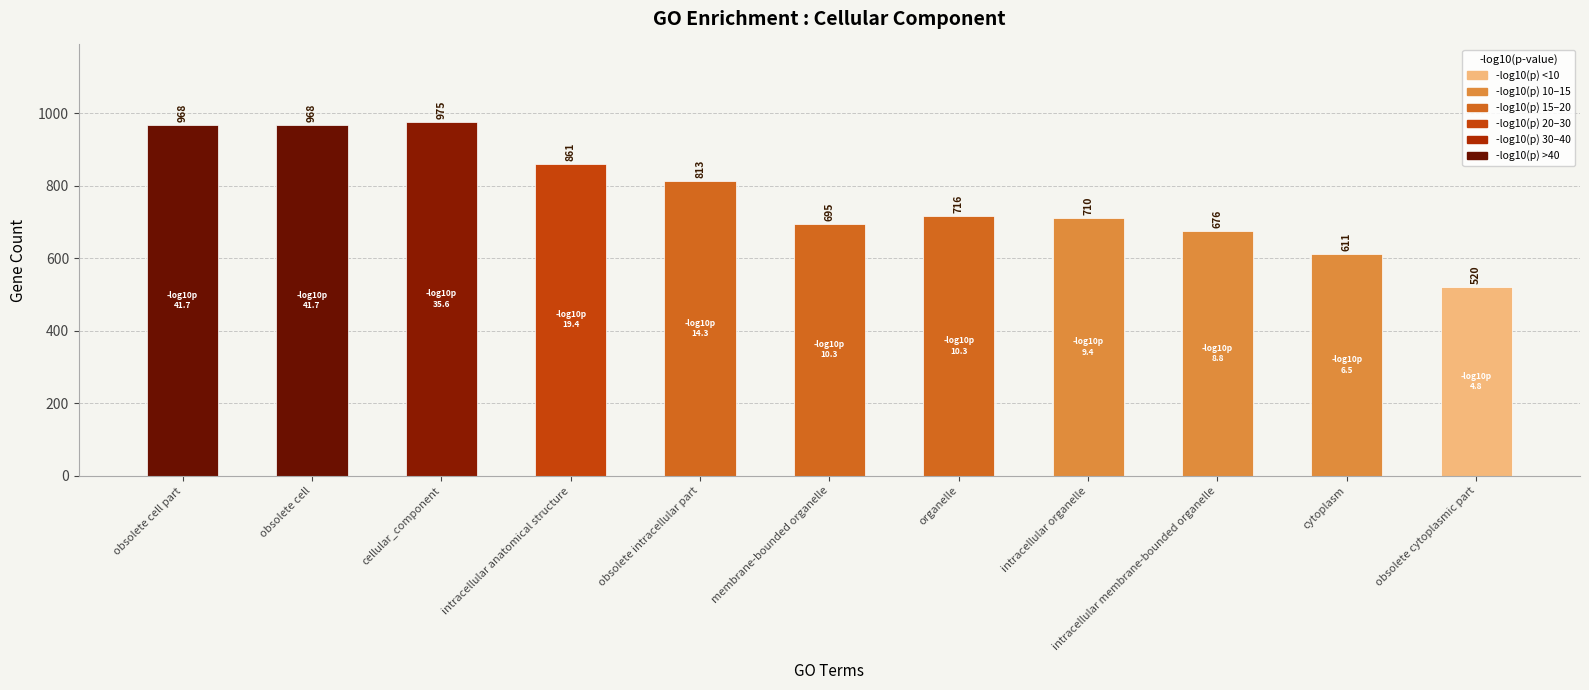

Which label corresponds to the smallest value in the chart?

obsolete cytoplasmic part